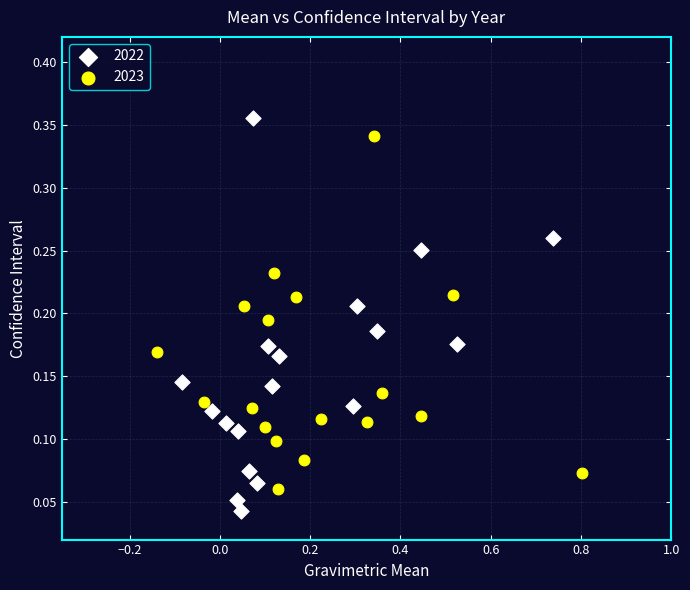

Which series reaches the minimum Y coordinate?

2022